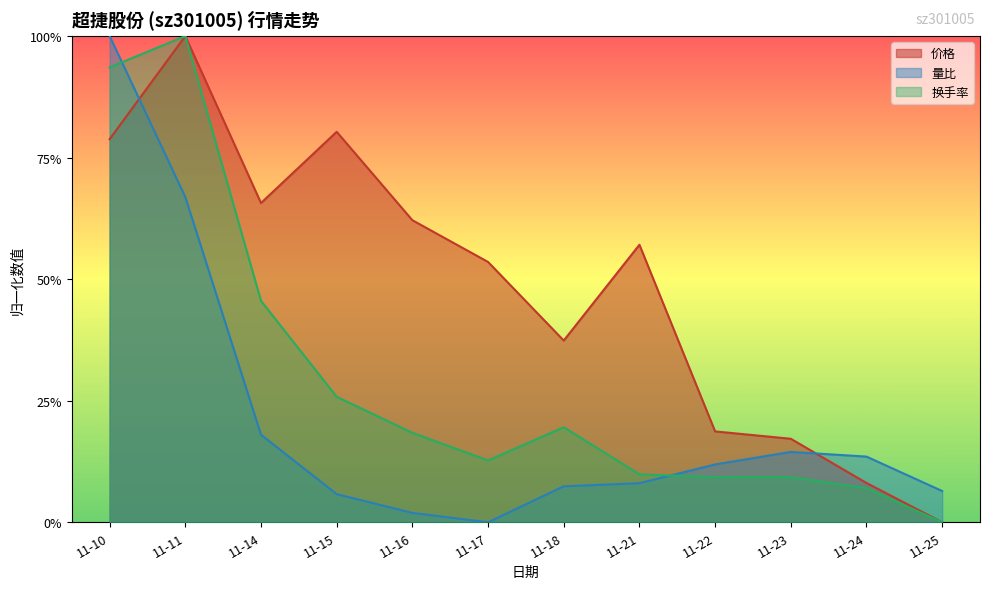

Which has a higher value, 11-25 or 11-11?

11-11